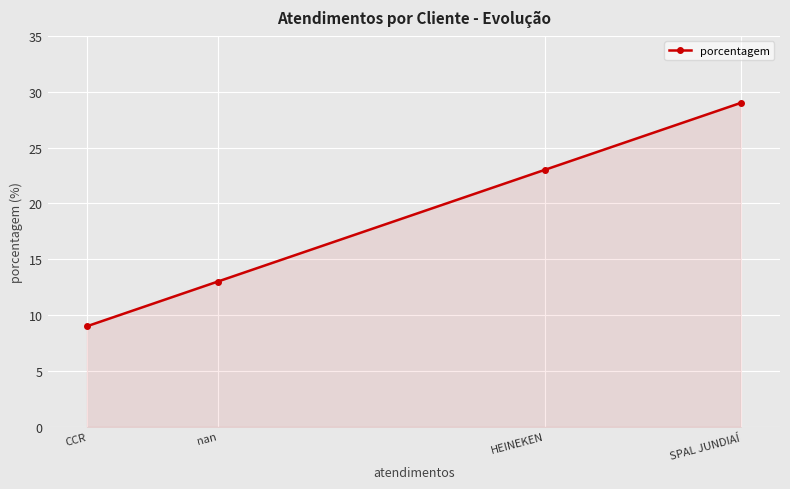

How many lines are shown in the chart?

1